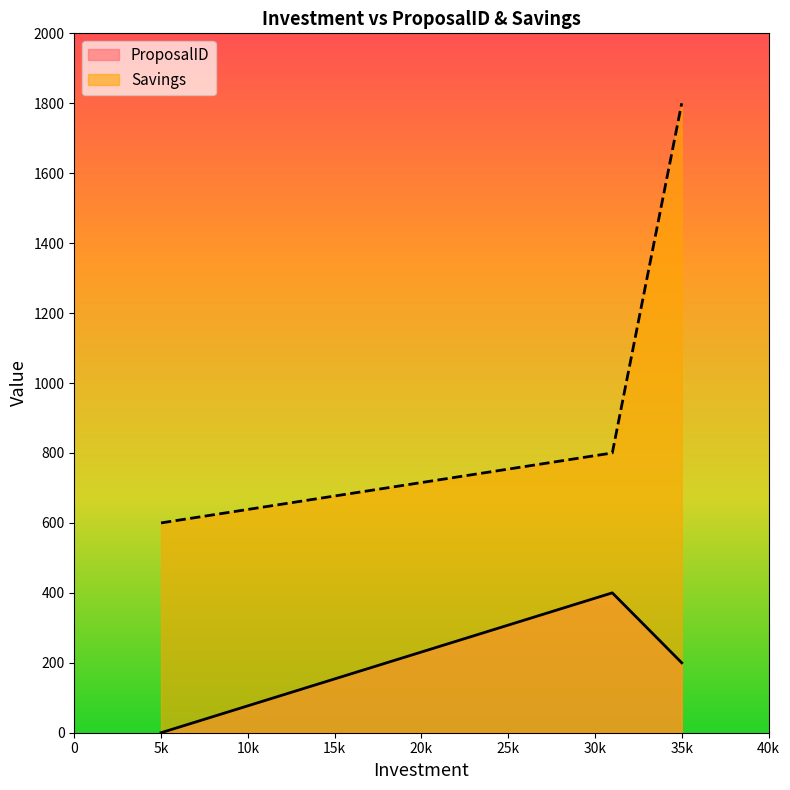

Where is ProposalID nearest to the value 200?

35k